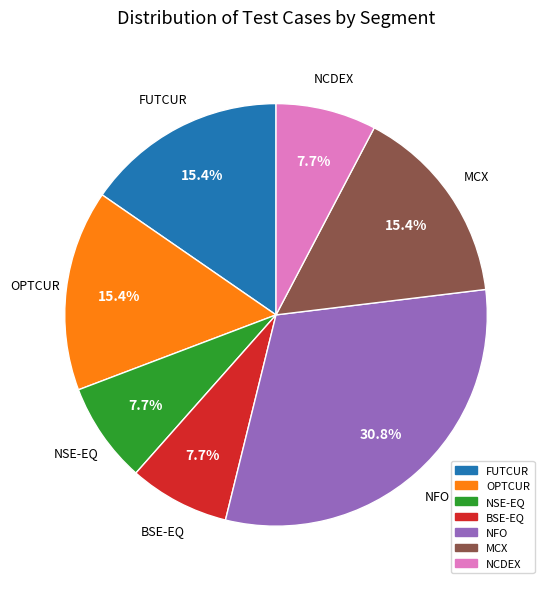

How many slices are in this pie chart?

7